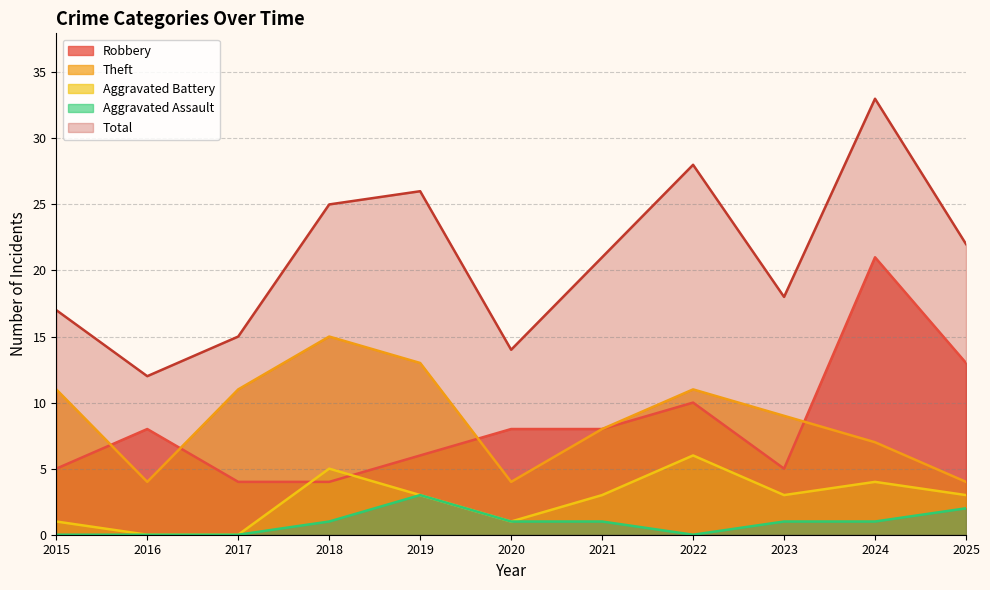

Which label corresponds to the smallest value in the chart?

2016